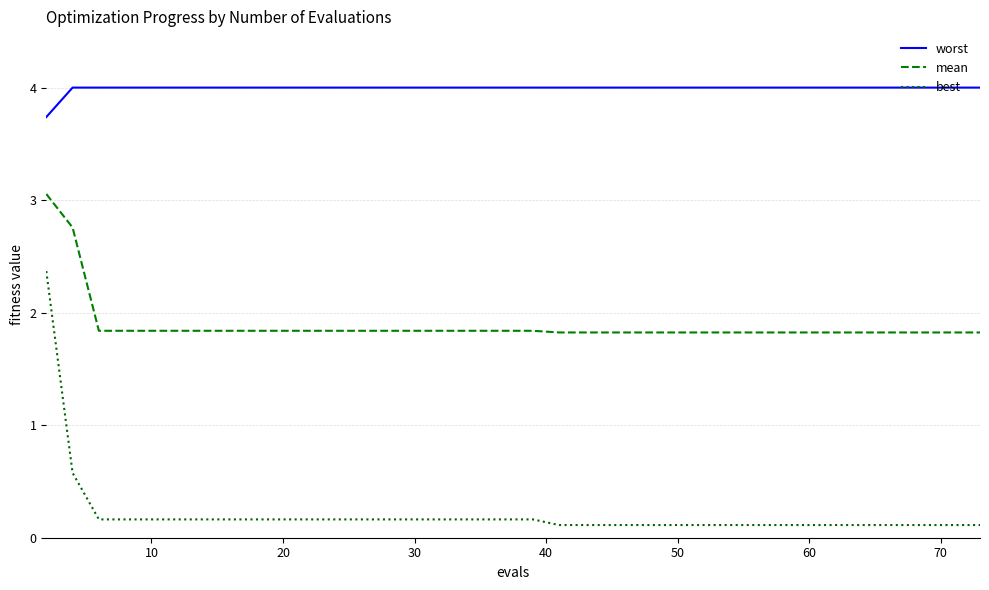

Rank the series by their average value, from lowest to highest.

best, mean, worst